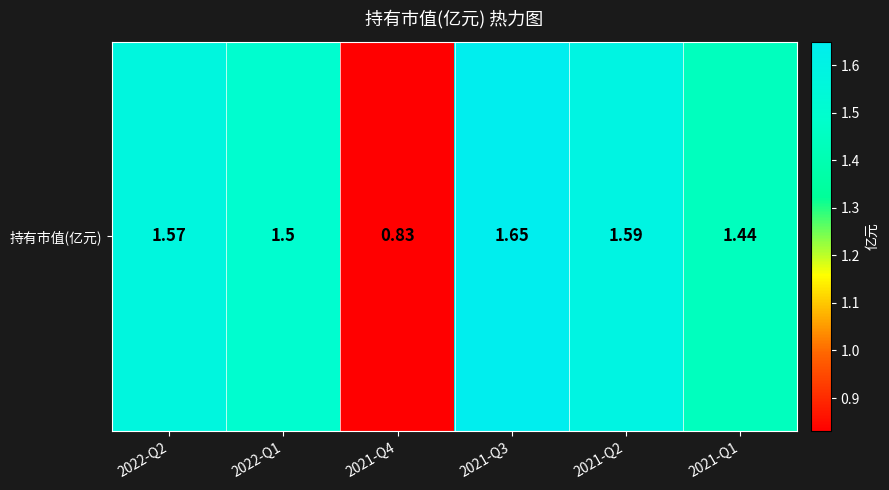

What is the sum of the values at 2022-Q2 and 2021-Q3?

3.2